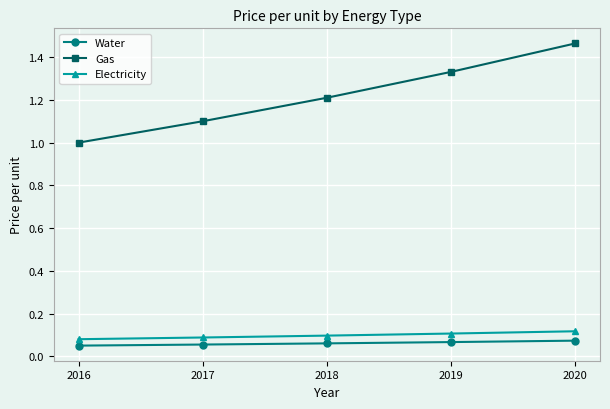

At which category is the sum across all series the highest?

2020